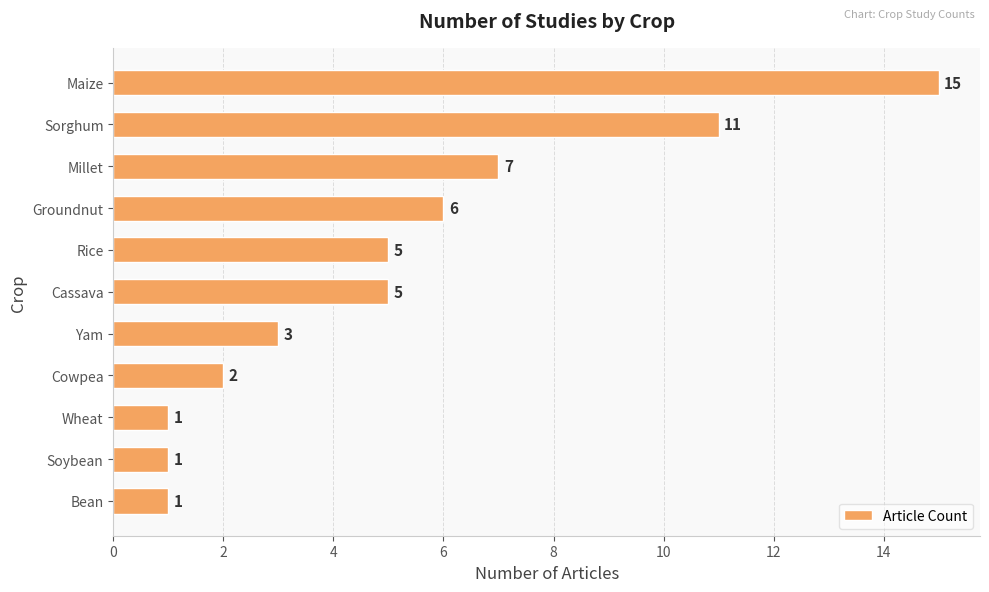

What is the greatest value displayed?

15